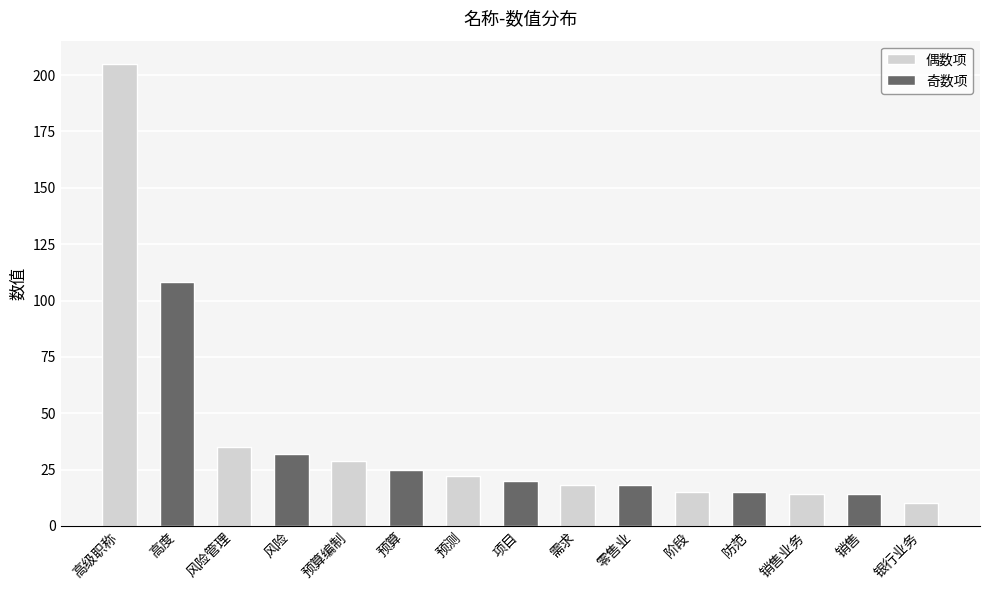

Reading left to right, what are all the values shown in this chart?

205	108	35	32	29	25	22	20	18	18	15	15	14	14	10